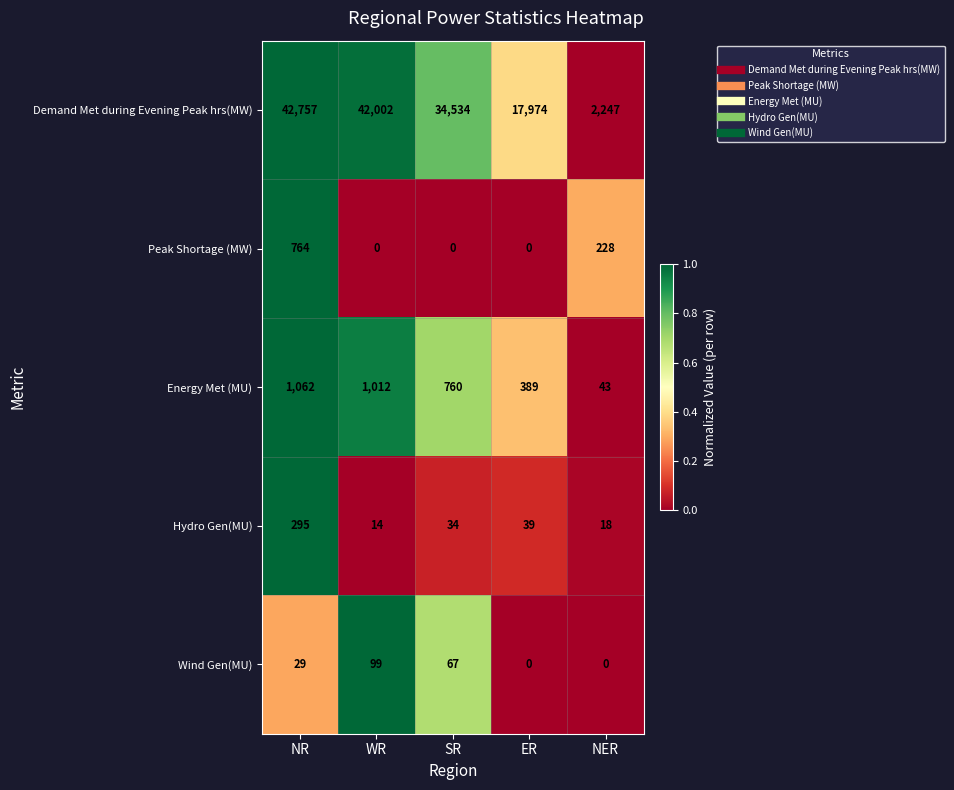

What is the difference between the highest and lowest values at ER?

17974